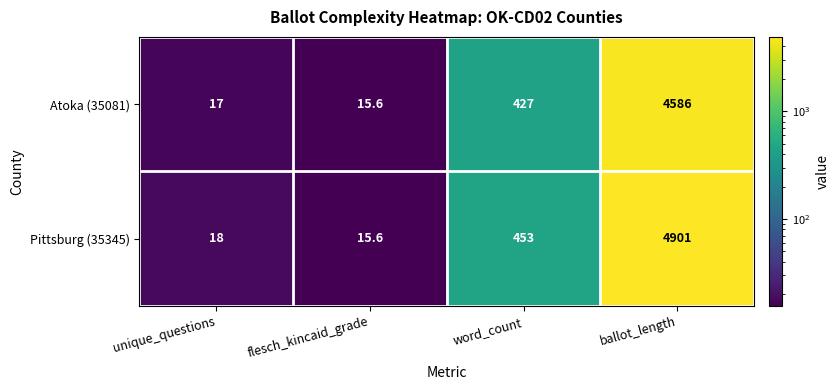

The Atoka (35081) series shows 17.0 at unique_questions. True or false?

True